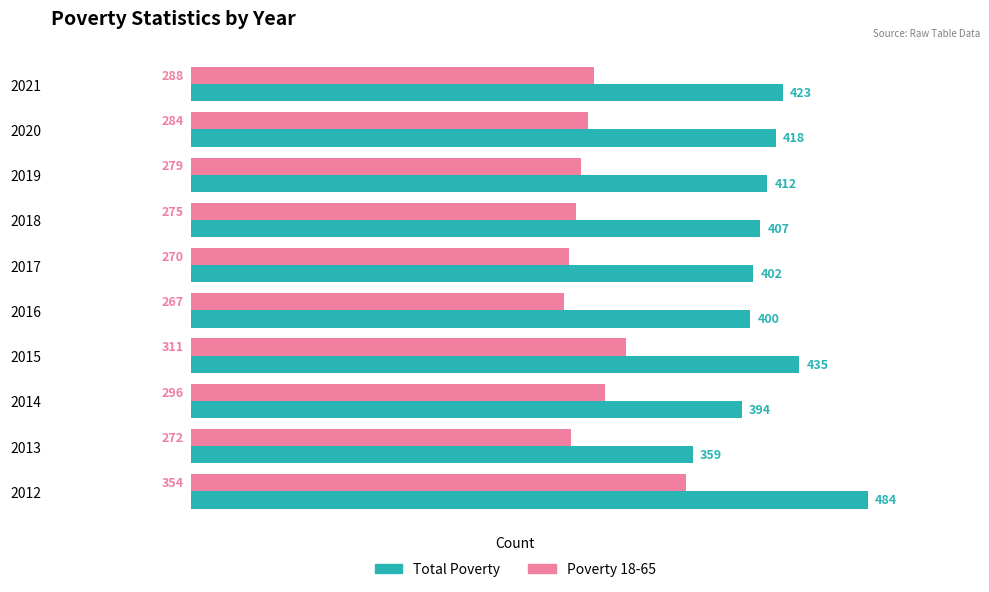

What is the spread (max minus min) of values at 2013?

87